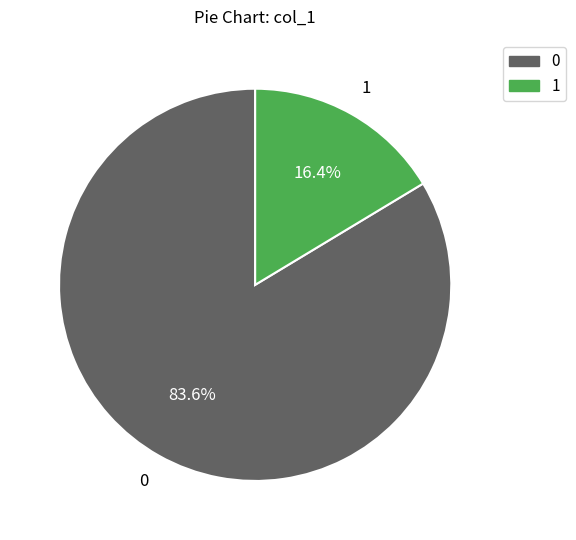

Does any single category account for the majority?

Yes